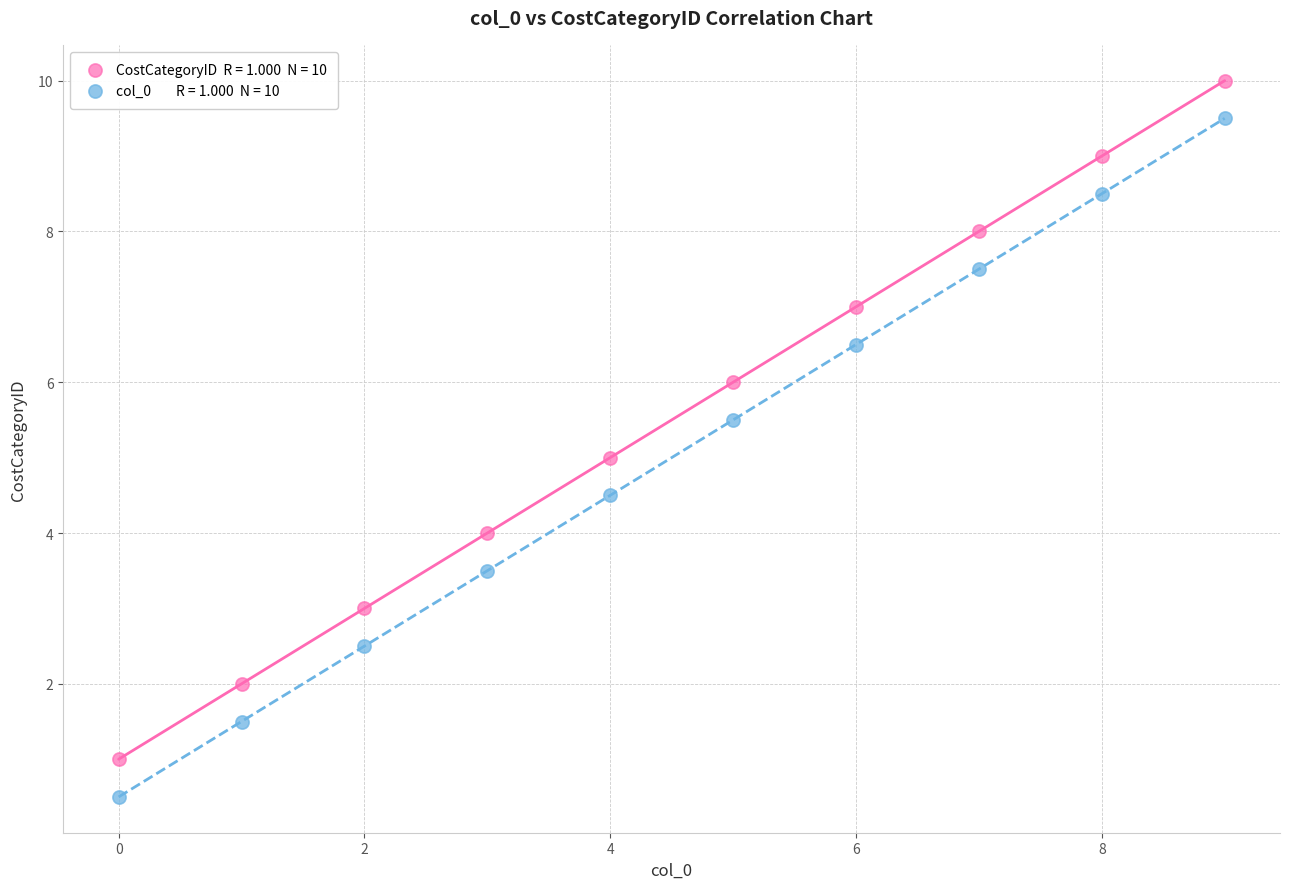

Across all data points, what is the range of Y values (max minus min)?

9.5